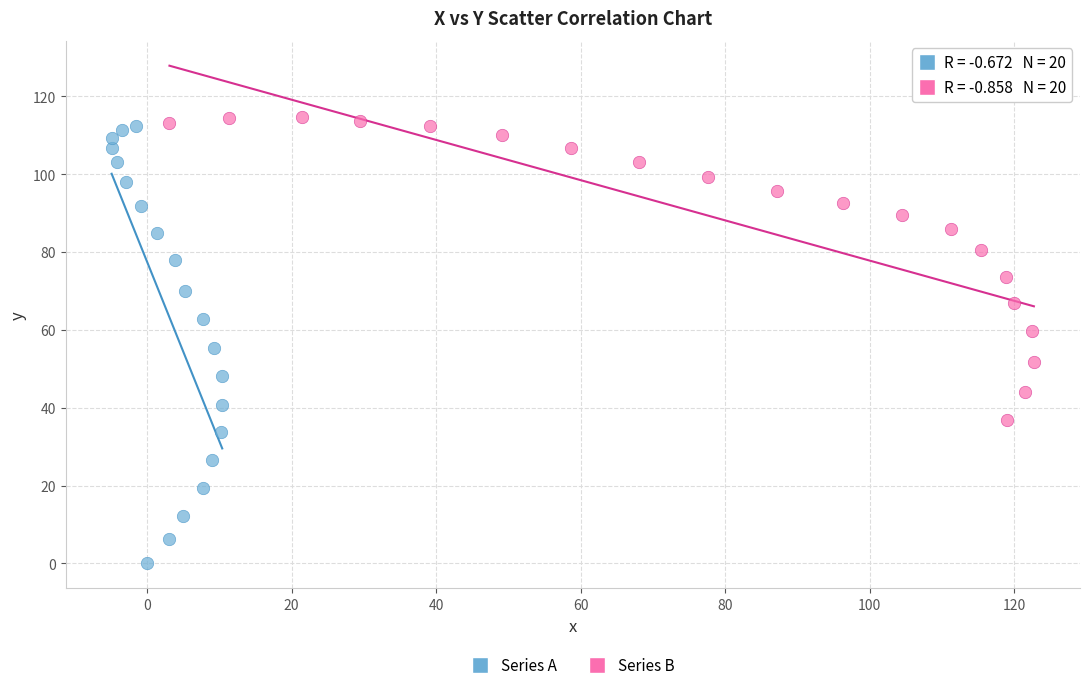

Which series reaches the maximum Y coordinate?

Series B